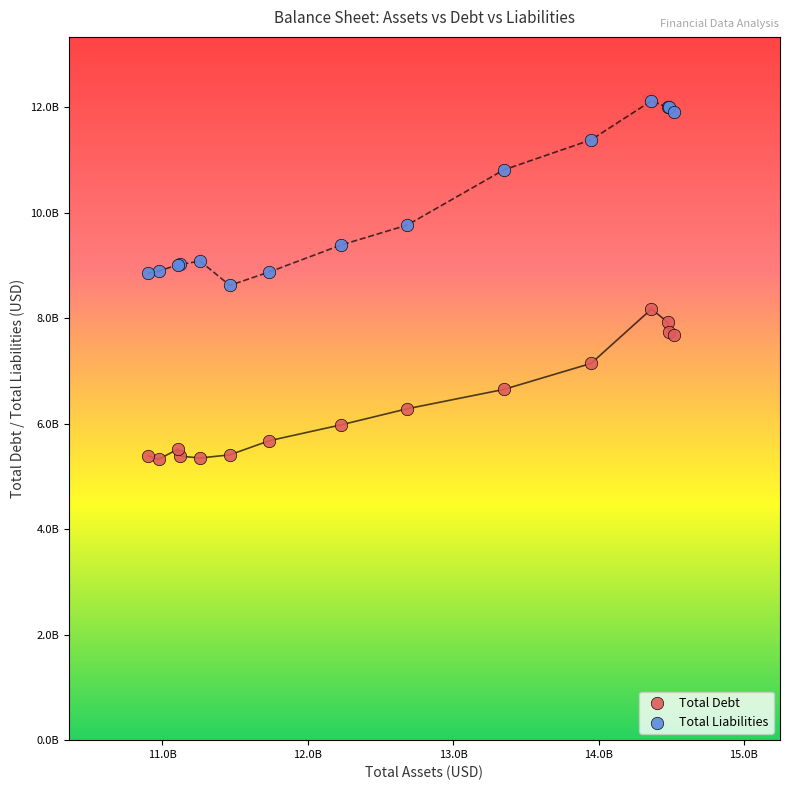

Which series has the widest spread of Y values?

Total Liabilities